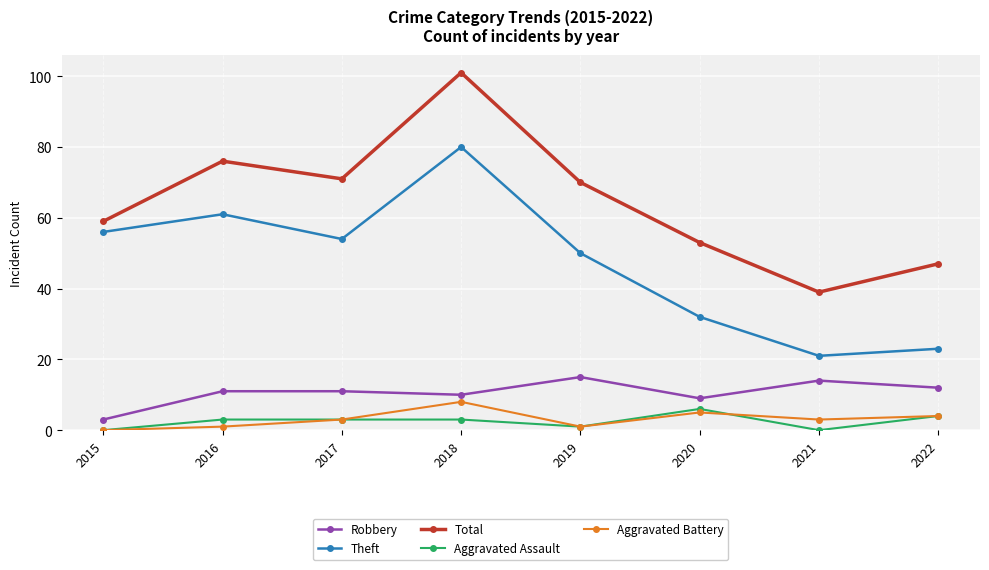

At which category does Theft reach its first local peak?

2016